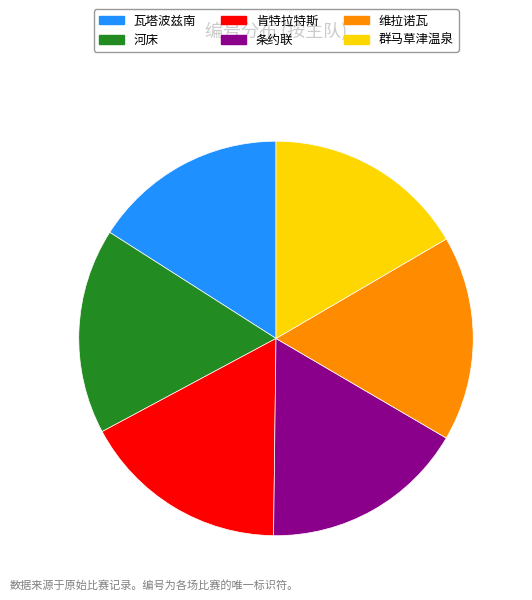

Is the sum of 河床 and 维拉诺瓦 greater than half?

No